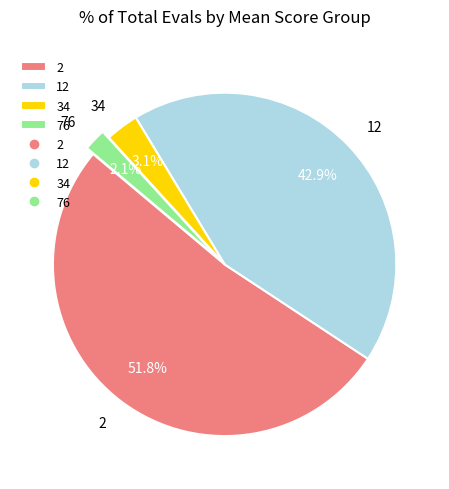

The 2 slice represents 52% of the pie. True or false?

True